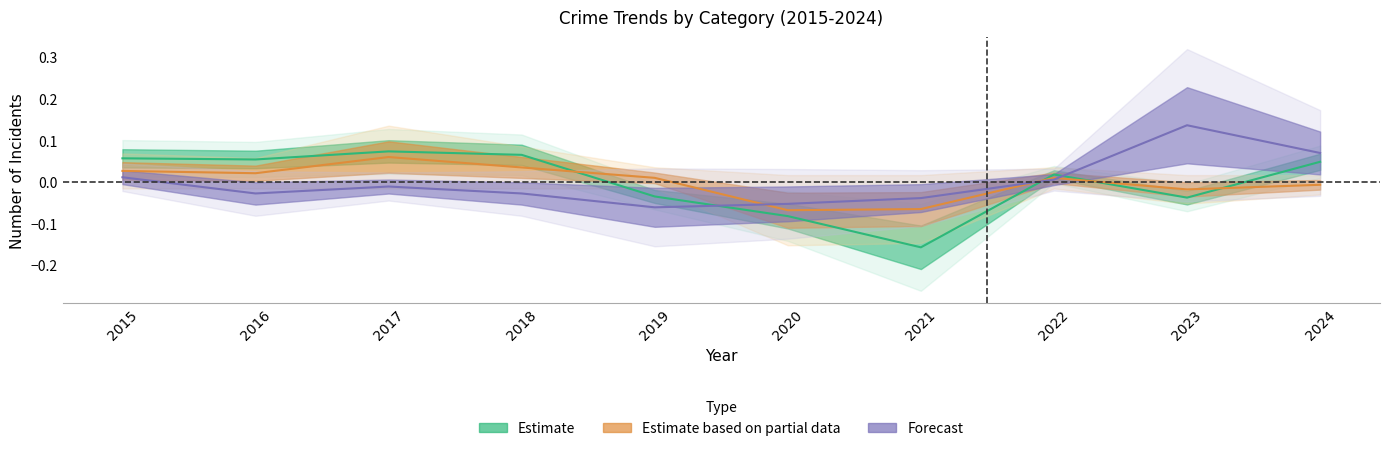

Which series changed the most between 2018 and 2019?

Theft